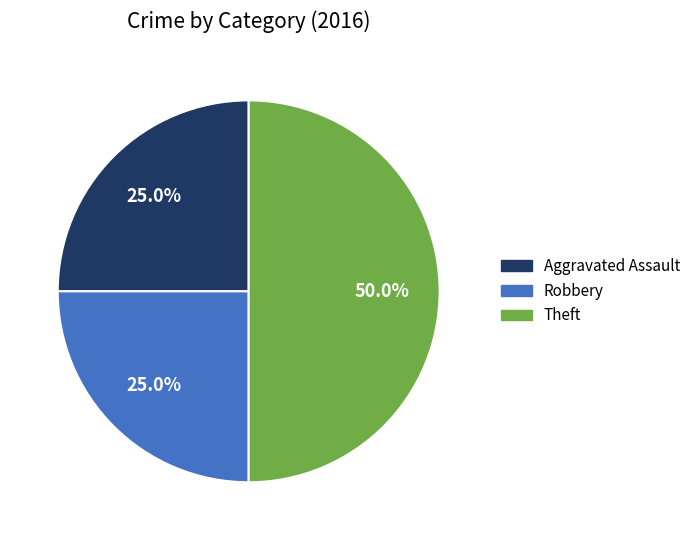

Approximately how many times larger is the value at Robbery compared to Theft?

0.5